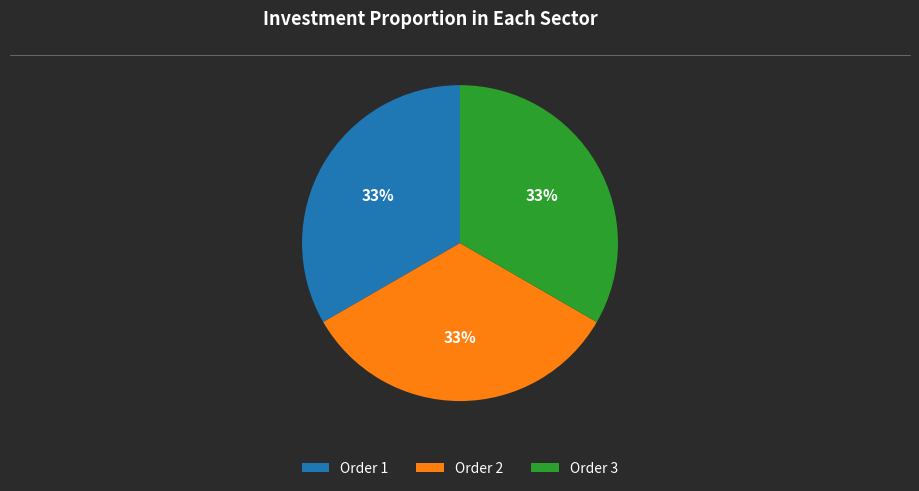

To the nearest percent, what is the average slice percentage?

33%